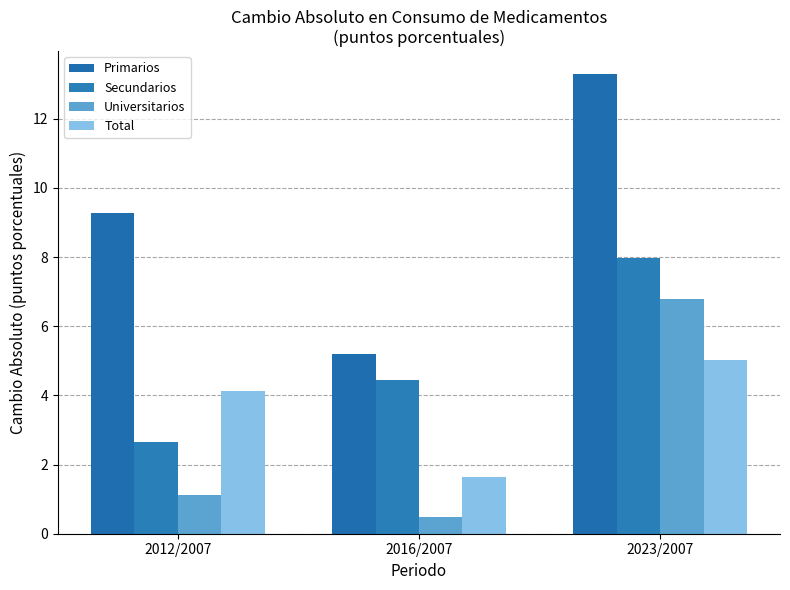

Reading left to right, what are all the values shown in this chart?

Primarios: 9.3	5.2	13.3
Secundarios: 2.7	4.5	8.0
Universitarios: 1.1	0.5	6.8
Total: 4.1	1.7	5.0